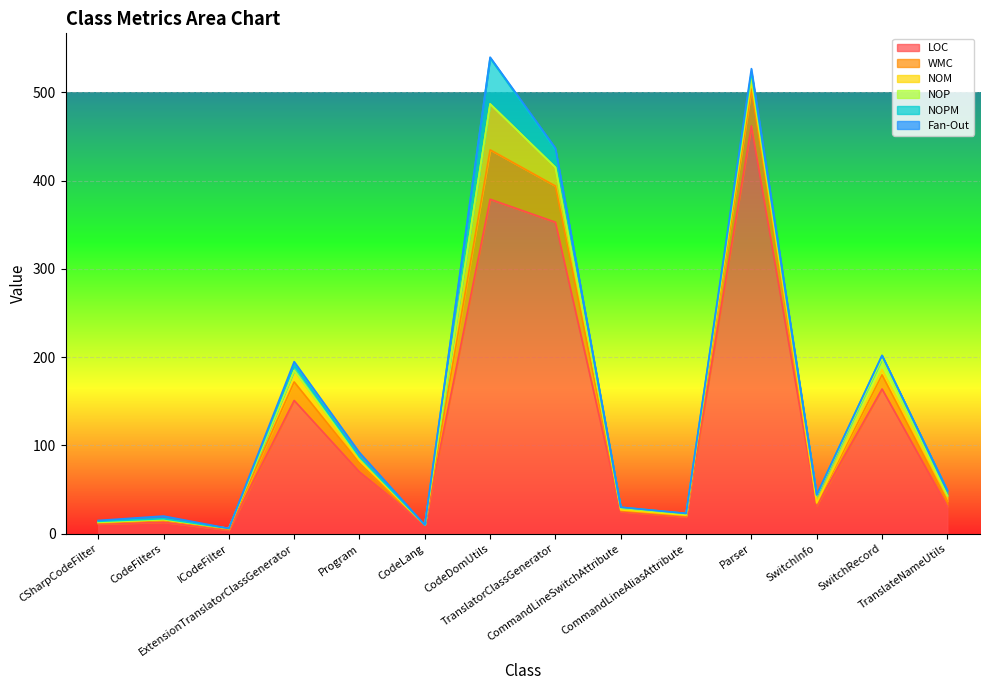

What is the difference between the highest and lowest values at TranslateNameUtils?

31